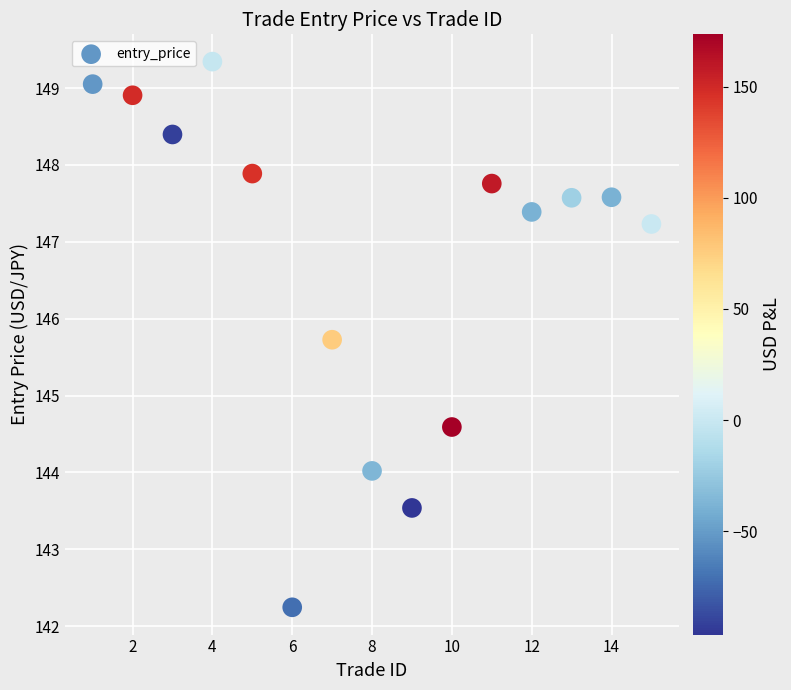

What Y value in the scatter plot is closest to 145?

144.6